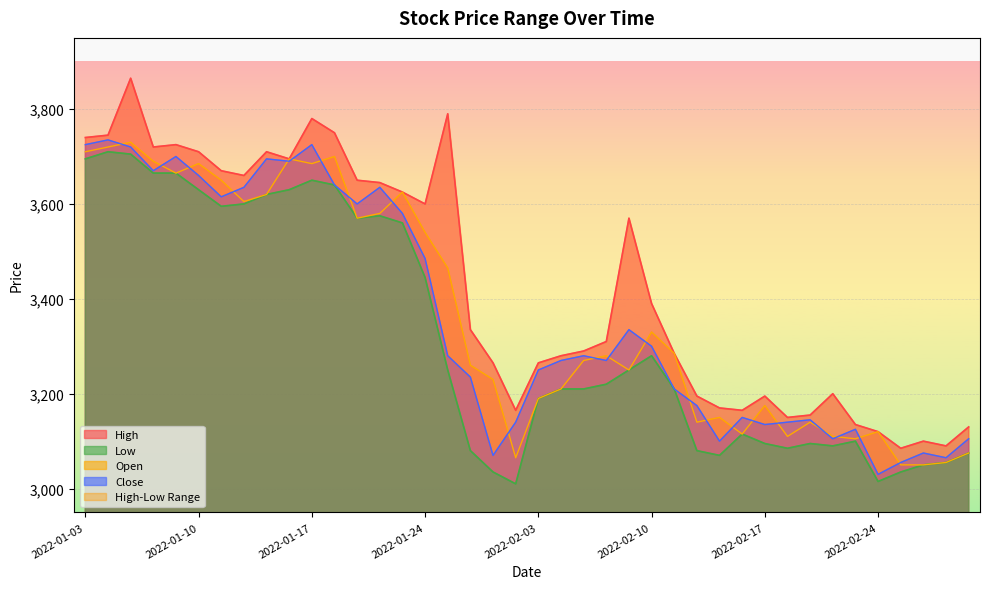

Is it true that Close equals 3670 at 2022-01-06?

True